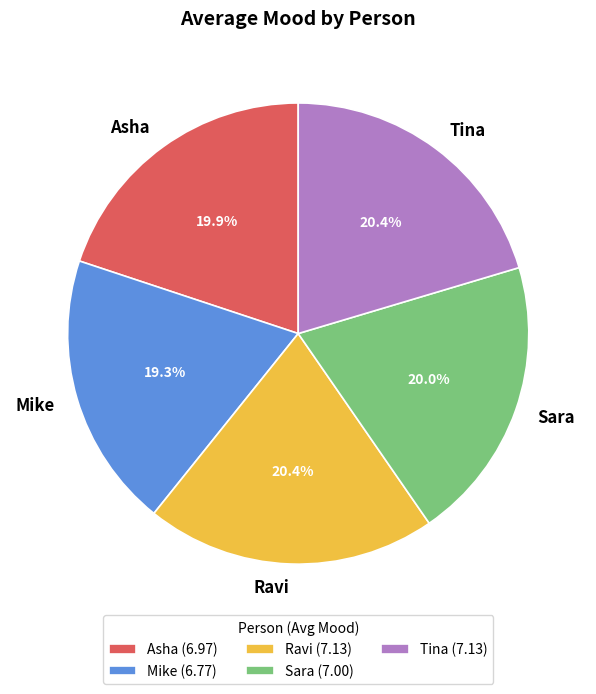

To the nearest percent, what portion does Mike represent?

19%